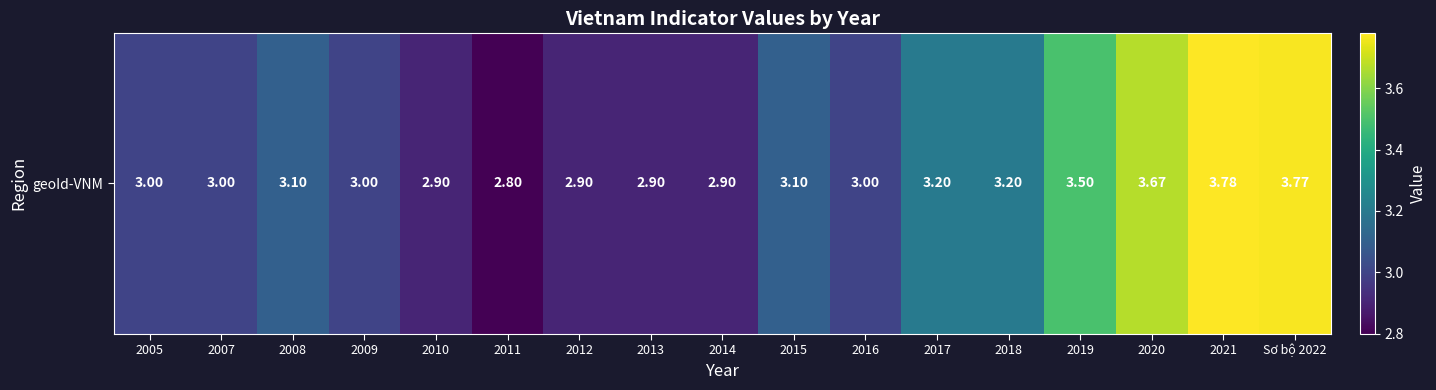

Reading left to right, transcribe all the data shown in this chart.

2005=3.0	2007=3.0	2008=3.1	2009=3.0	2010=2.9	2011=2.8	2012=2.9	2013=2.9	2014=2.9	2015=3.1	2016=3.0	2017=3.2	2018=3.2	2019=3.5	2020=3.7	2021=3.8	Sơ bộ 2022=3.8